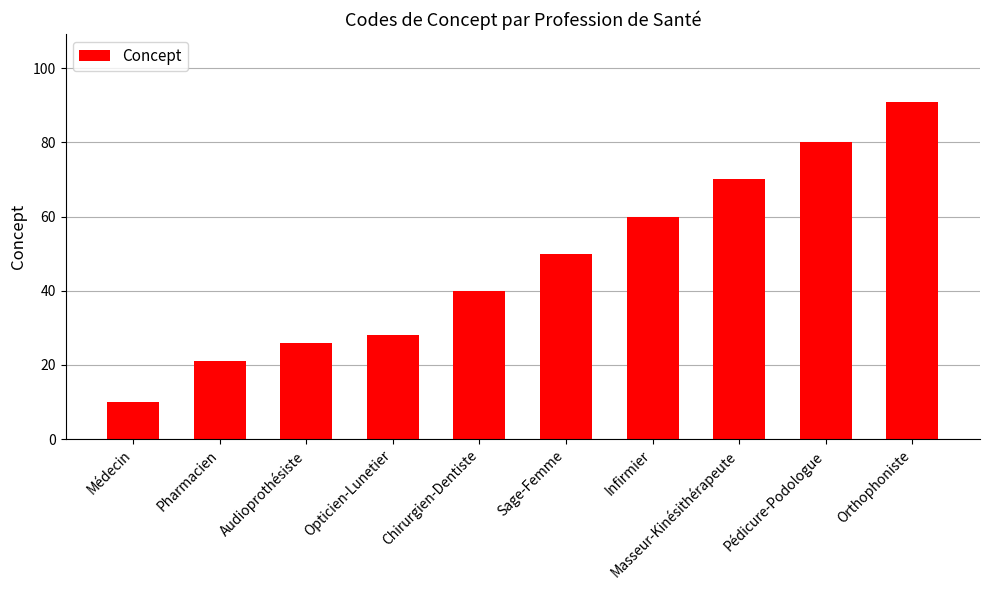

True or false: the data shows 111 at Pédicure-Podologue.

False